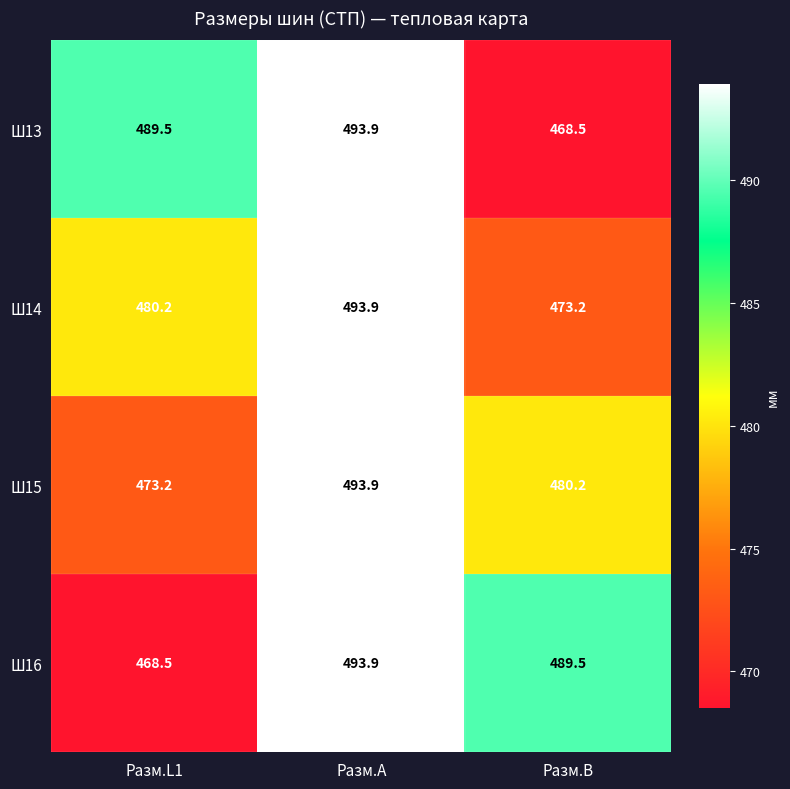

What is the spread (max minus min) of values at Разм.B?

21.0